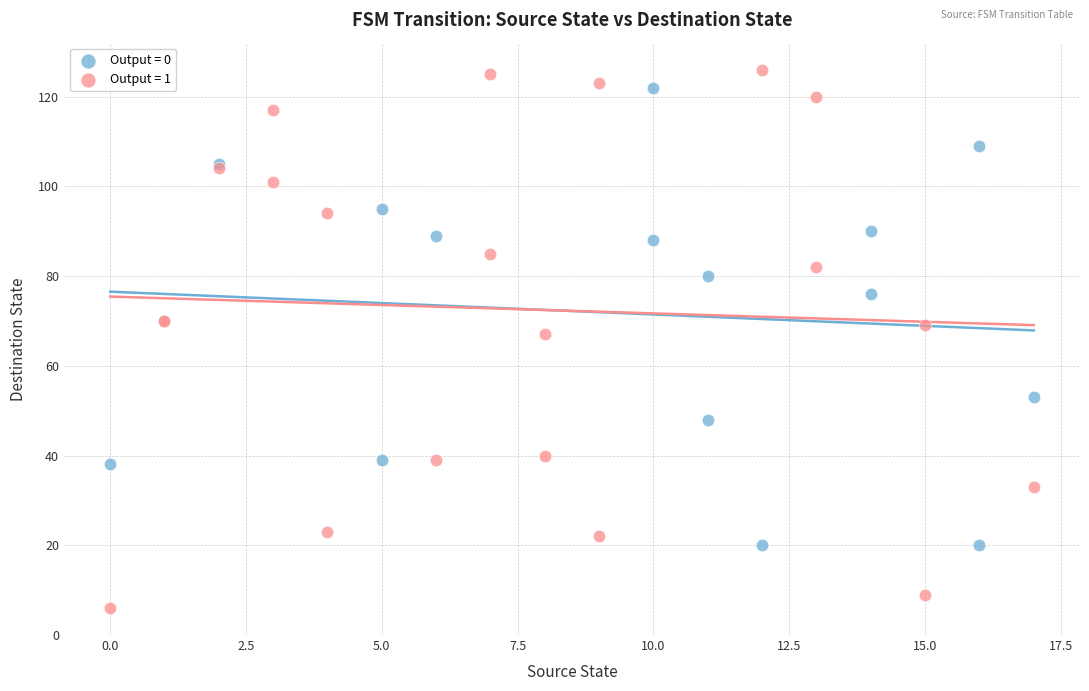

Which series reaches the maximum Y coordinate?

Output = 1